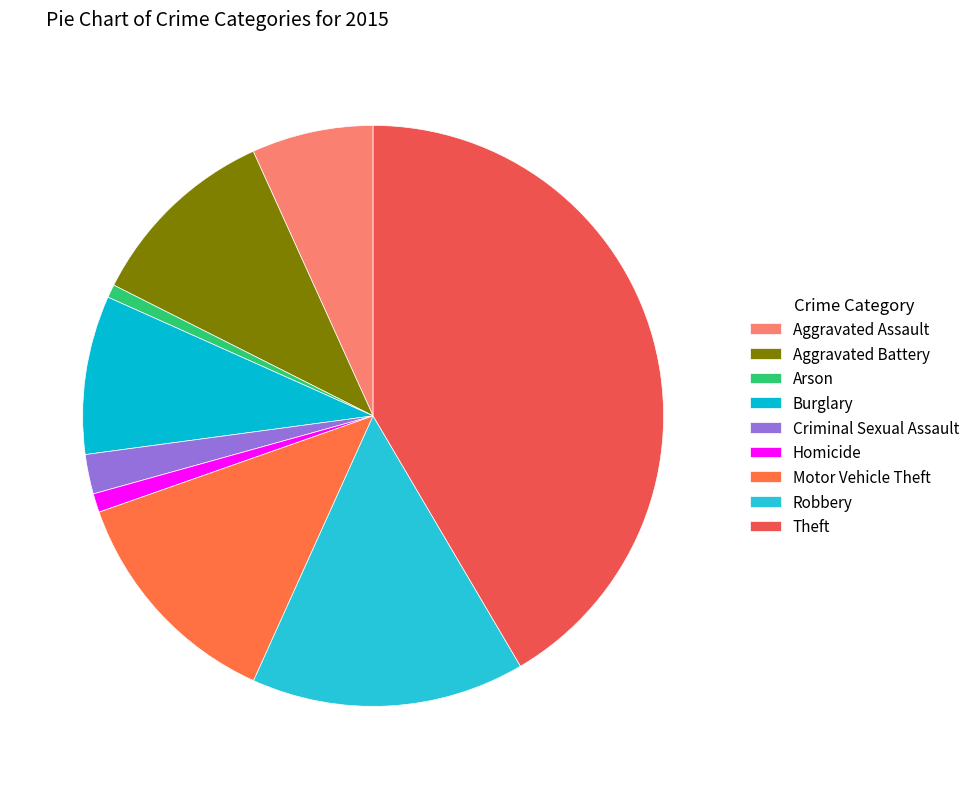

True or false: Aggravated Assault accounts for 1% of the total.

False